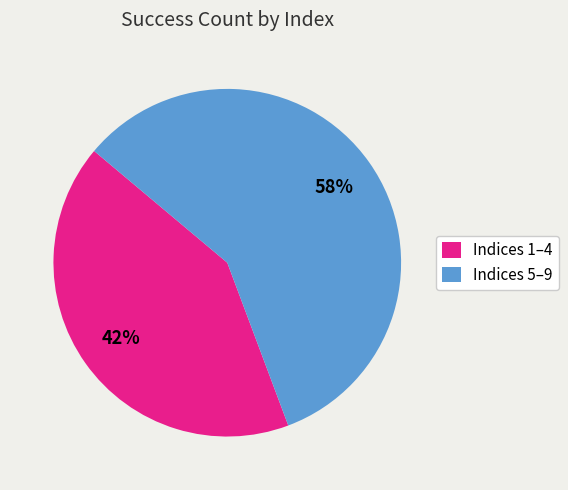

What percentage is the Indices 1–4 slice, to the nearest percent?

42%